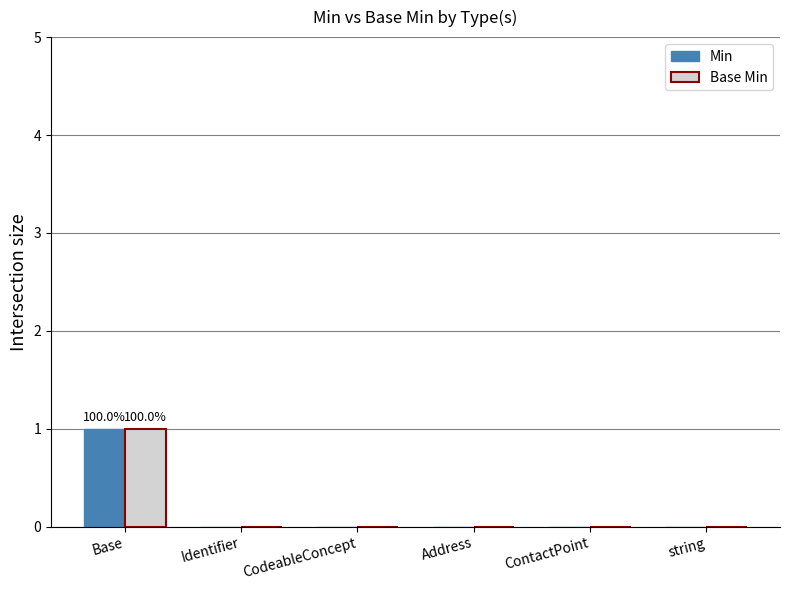

Are the bars grouped side by side (vs. stacked)?

Yes